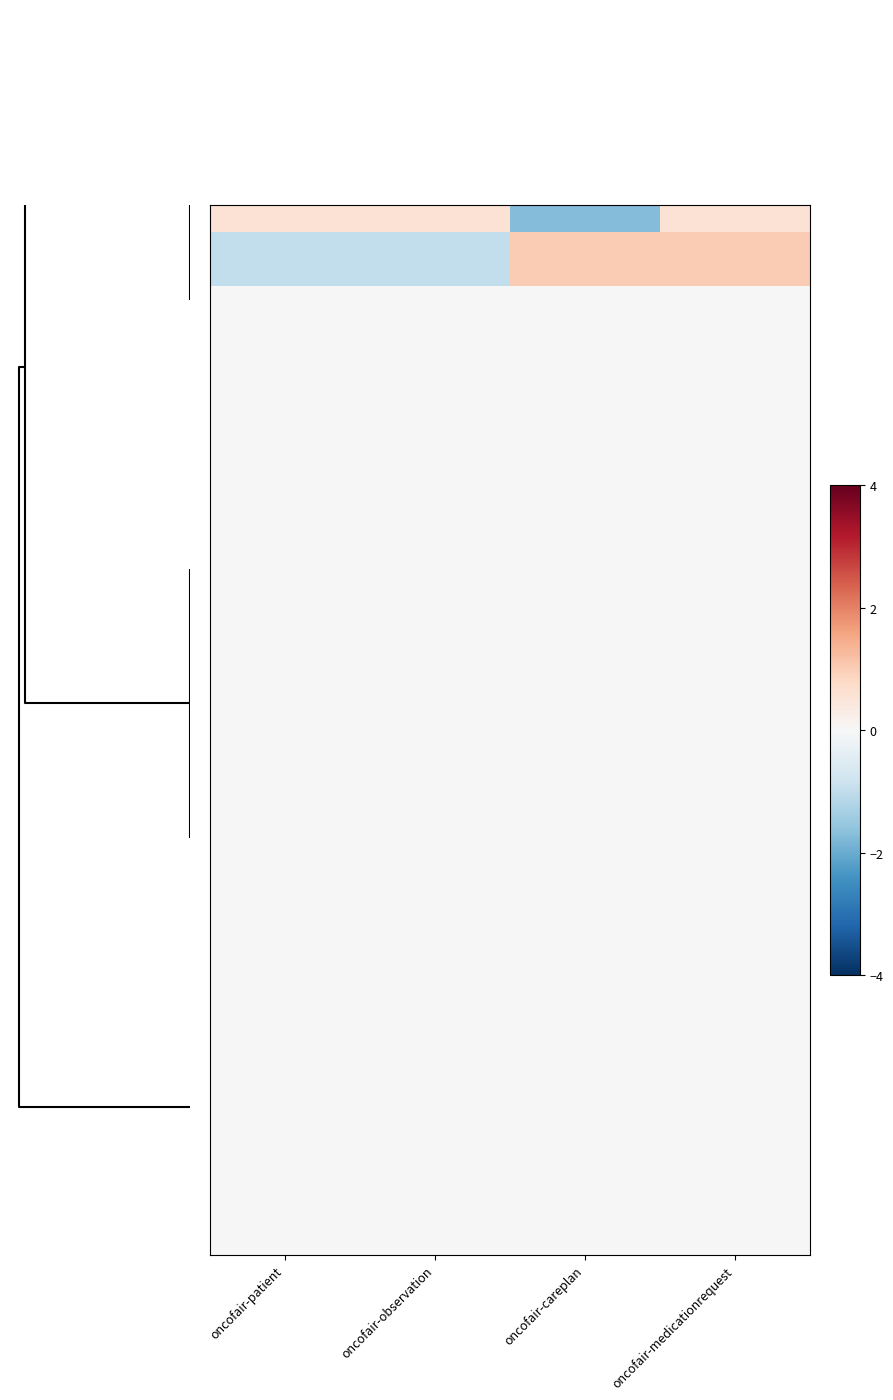

What is the smallest value displayed?

-1.7